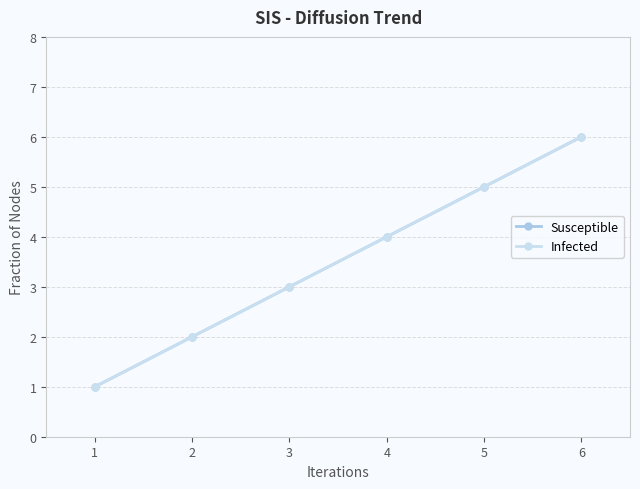

Count the Susceptible values in the range 2 to 5.

4